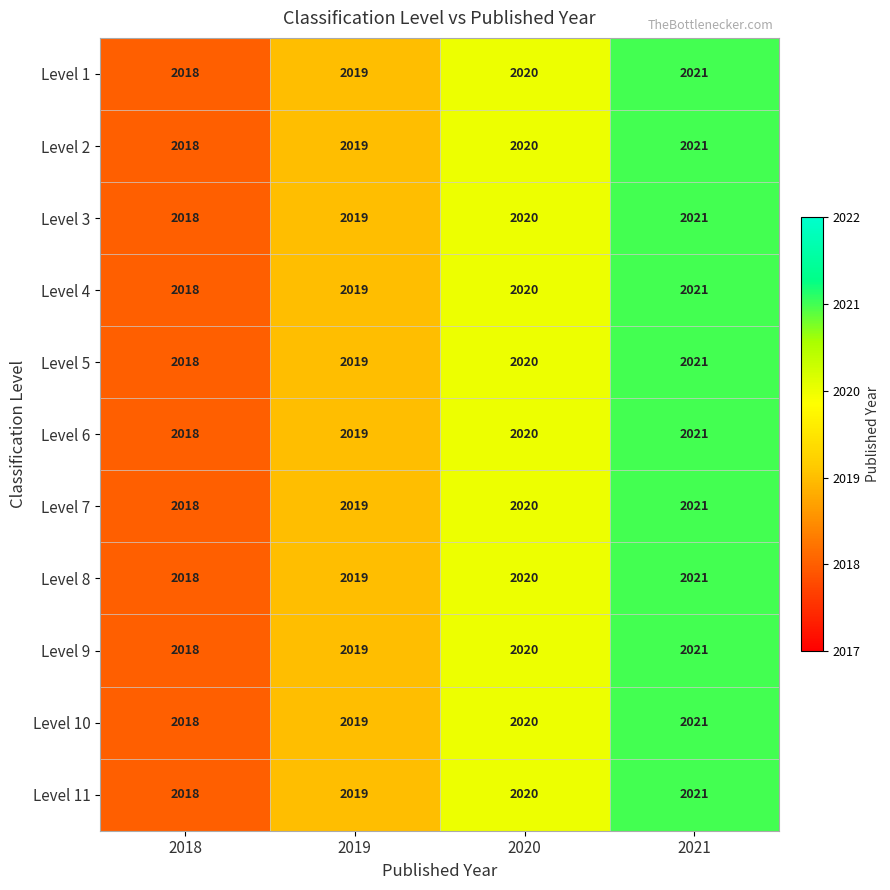

What is the average value of the Level 1 series?

2020